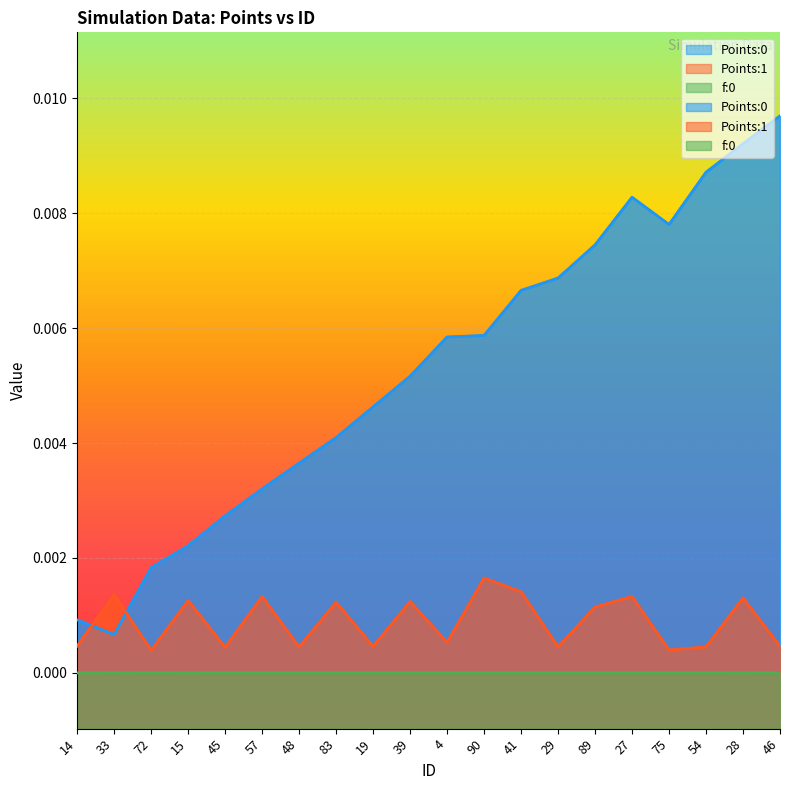

At which category is the sum across all series the highest?

28